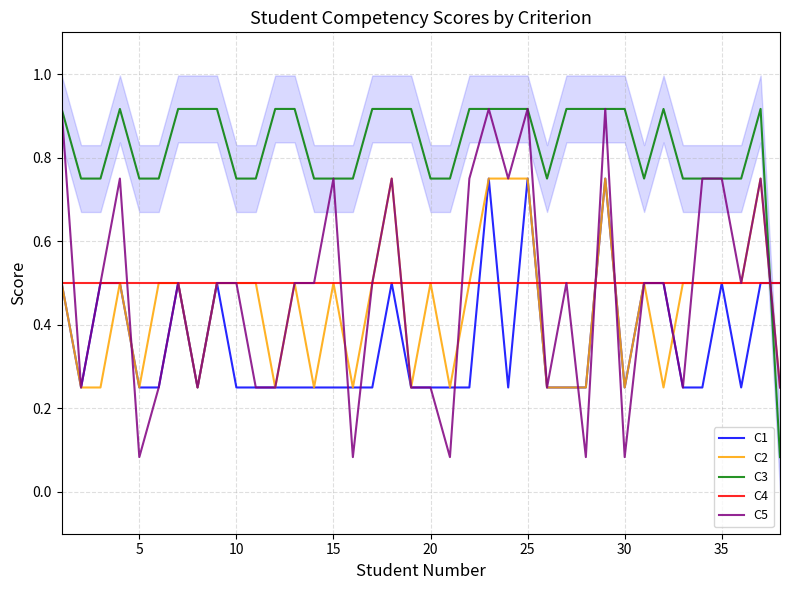

The value of C4 at 20 is 0.5. True or false?

True